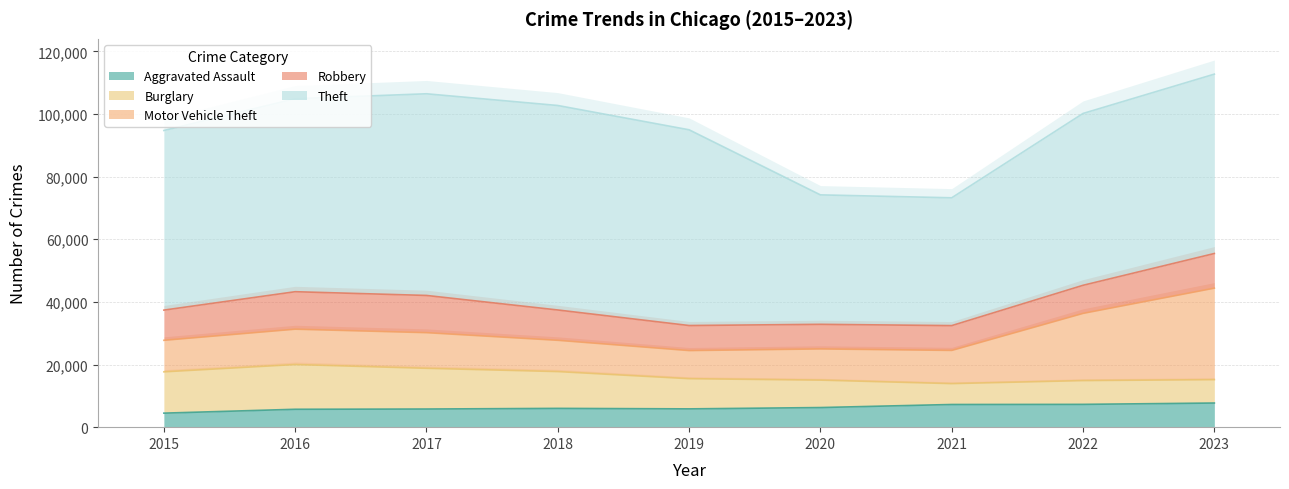

Read the Motor Vehicle Theft value at 2016.

11286